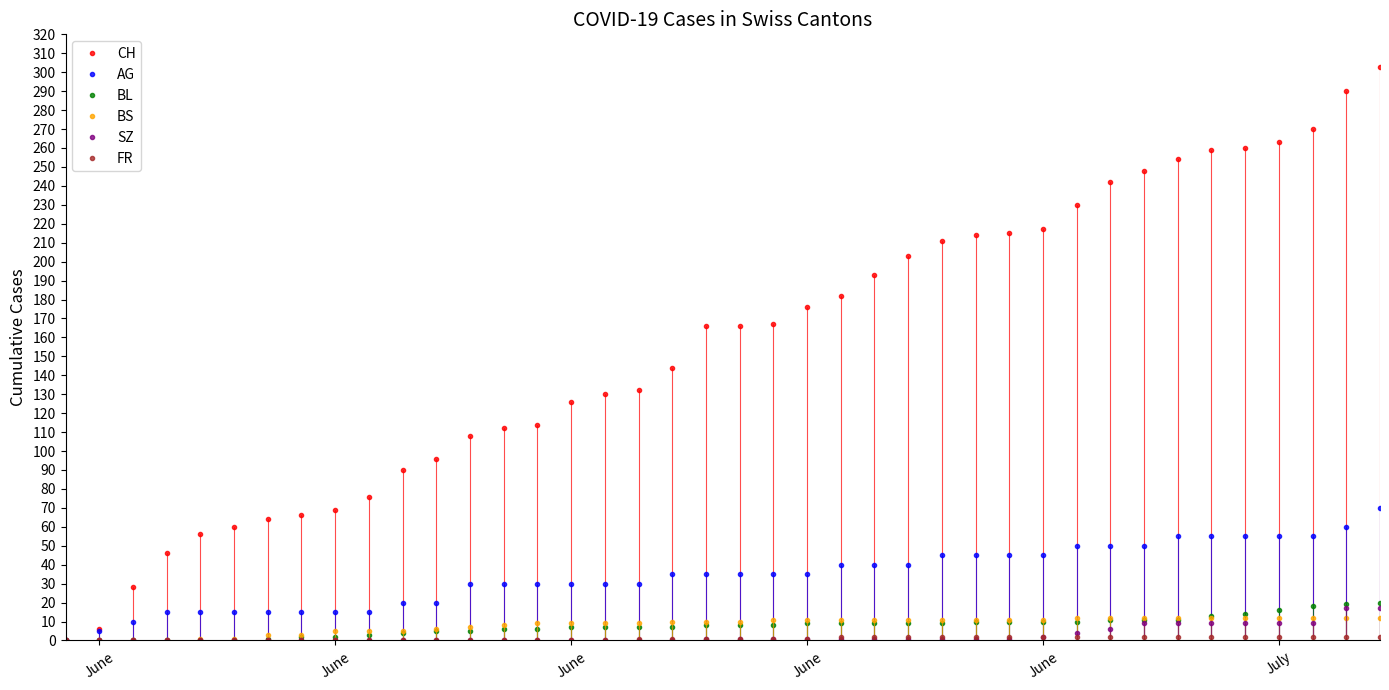

At how many categories does at least one series exceed 110?

27